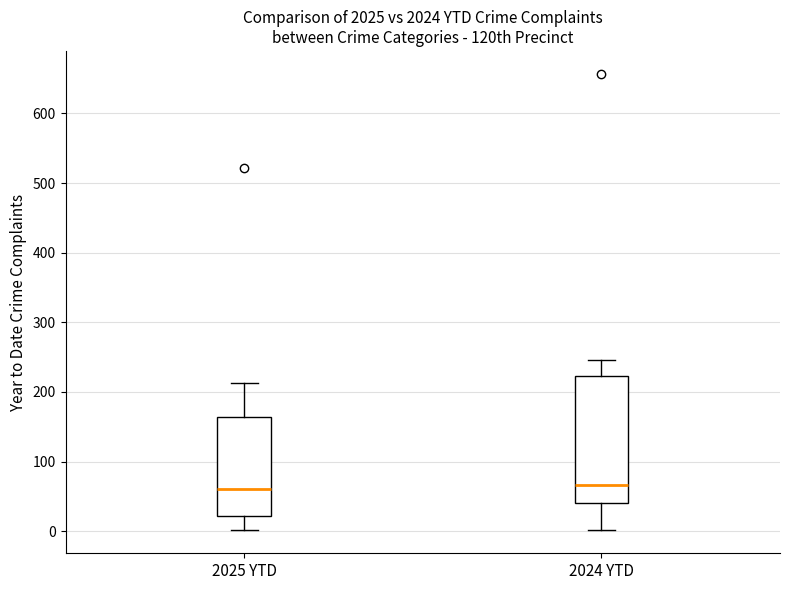

Reading left to right, transcribe this box plot: for each box, give where its median line is, the range the box spans, and where its two whiskers end, as read against the y-axis. The values are not printed on the chart, so give them approximately, as read against the axis.

2025 YTD: median 60, box 20 to 160, whiskers 0 to 210
2024 YTD: median 70, box 40 to 220, whiskers 0 to 250